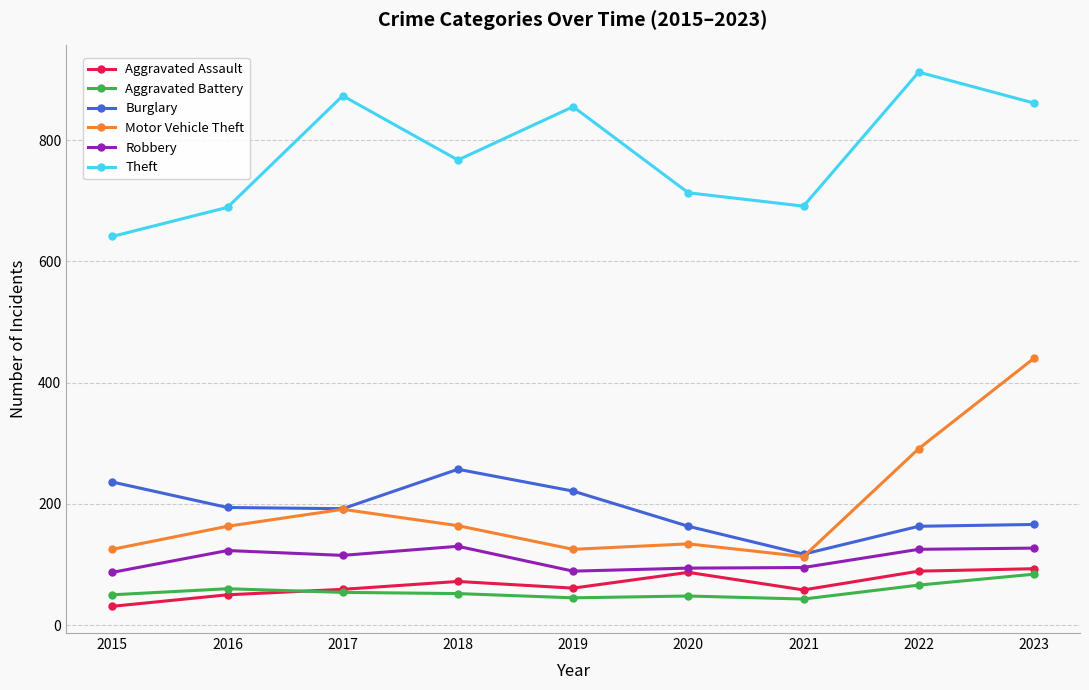

Rank the series at 2019 from highest to lowest value.

Theft, Burglary, Motor Vehicle Theft, Robbery, Aggravated Assault, Aggravated Battery